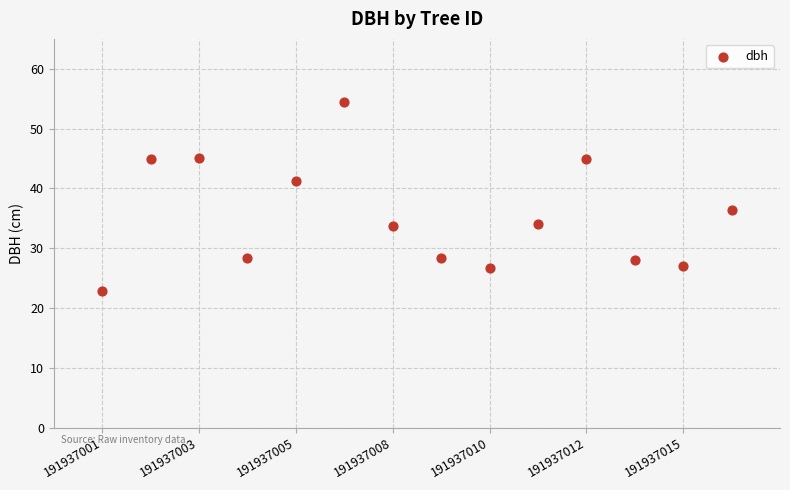

What Y value in the scatter plot is closest to 38?

36.4